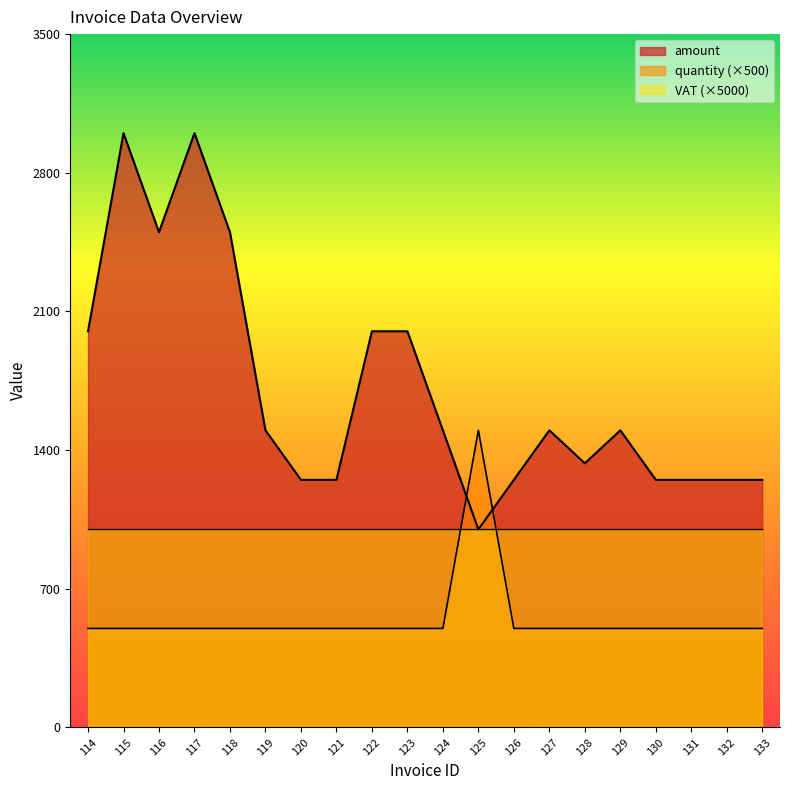

The quantity series shows 500.0 at 115. True or false?

True